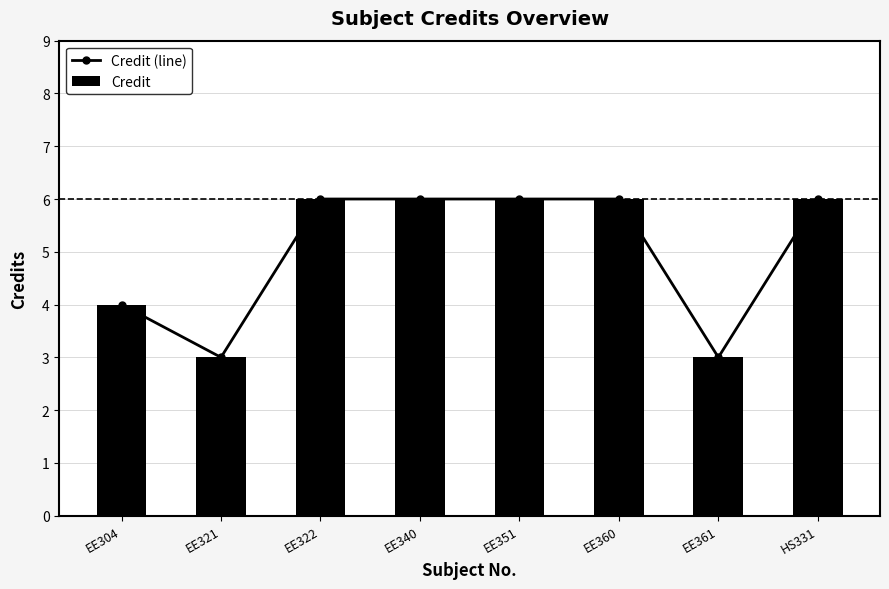

List the series in order of their peak value, lowest first.

Credit (line), Credit